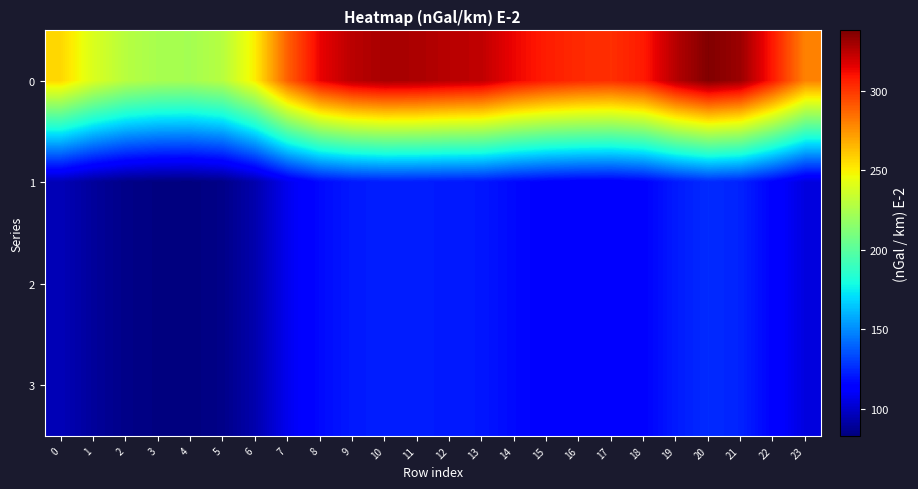

At 1, list the series in order from largest to smallest.

0, 1, 2, 3